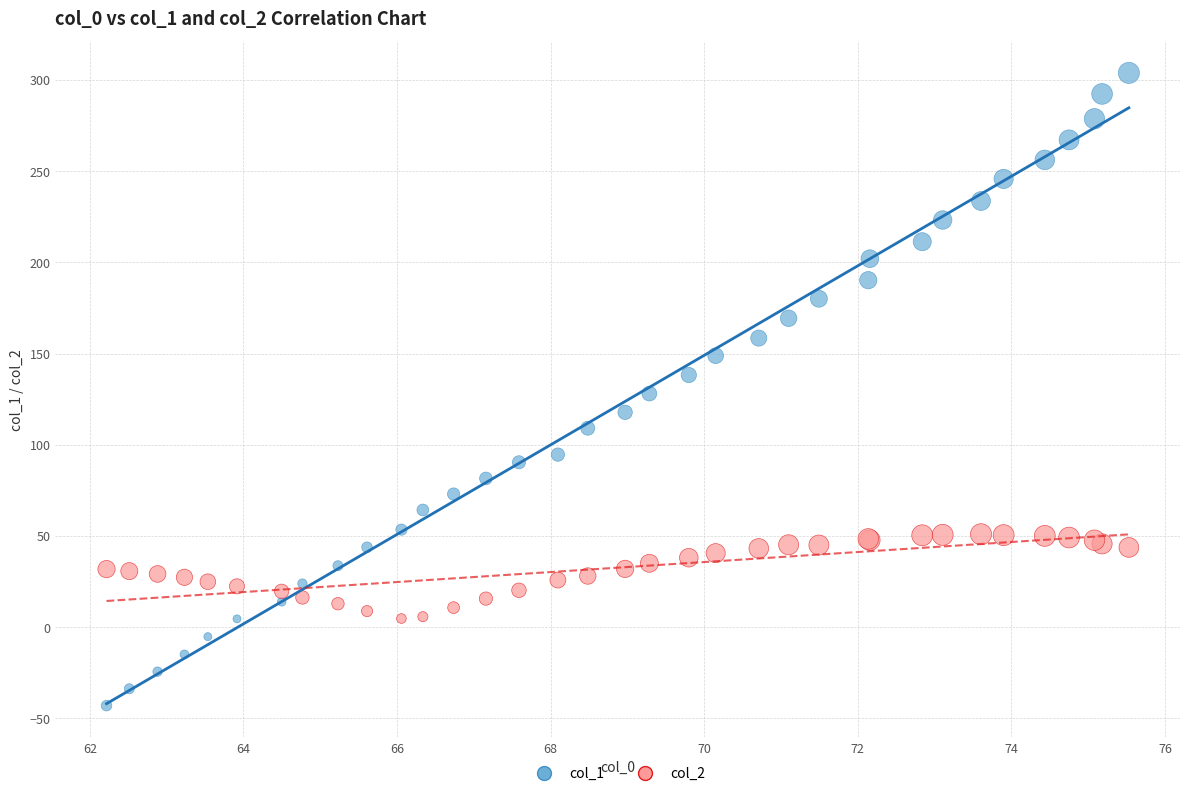

What are all the series names shown in the legend?

col_1, col_2